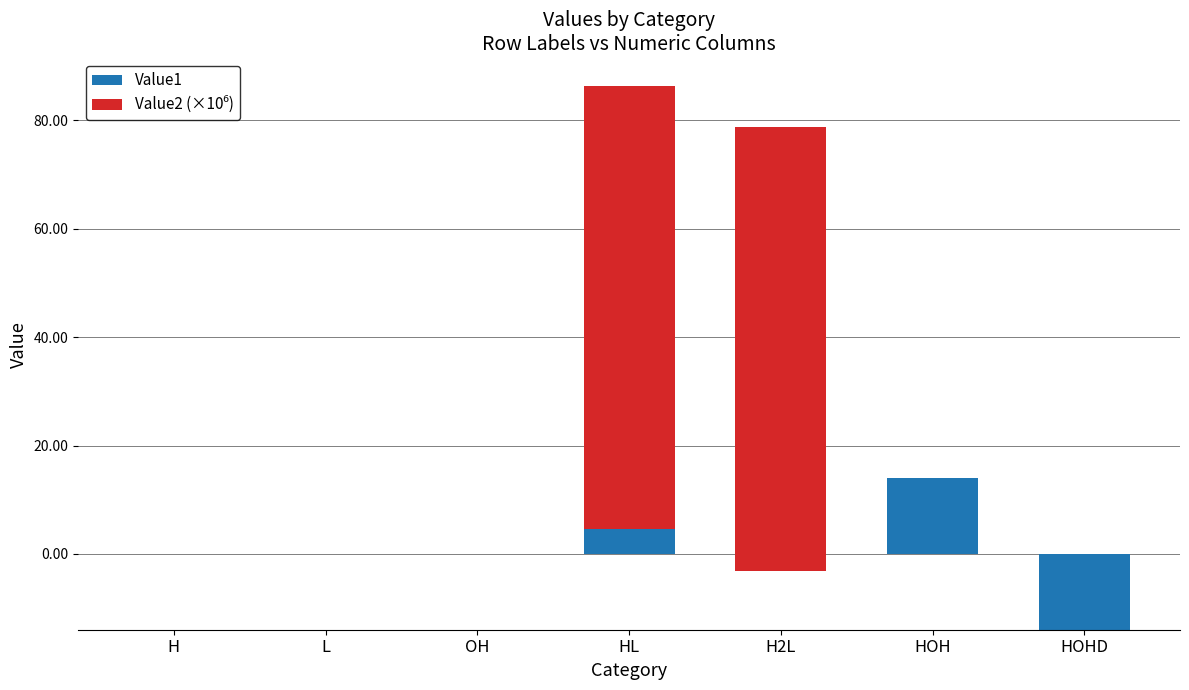

What is the maximum value for Value2 (×10⁶)?

81.9